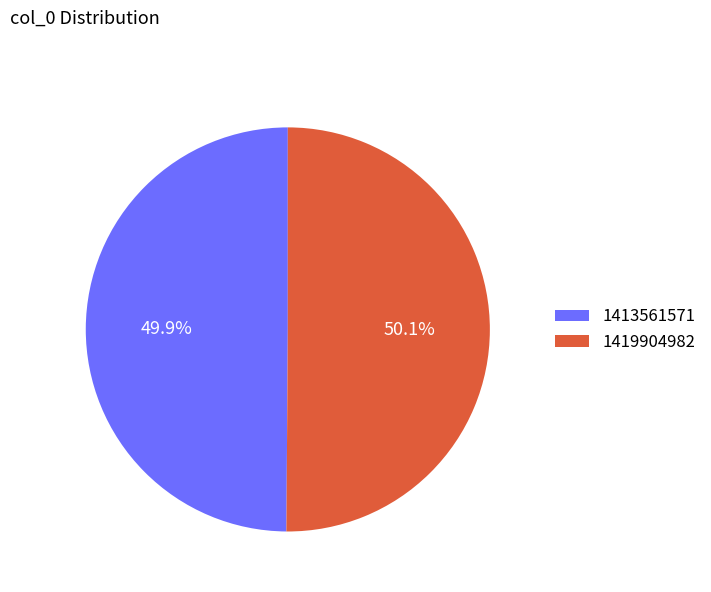

How many segments does this pie chart have?

2